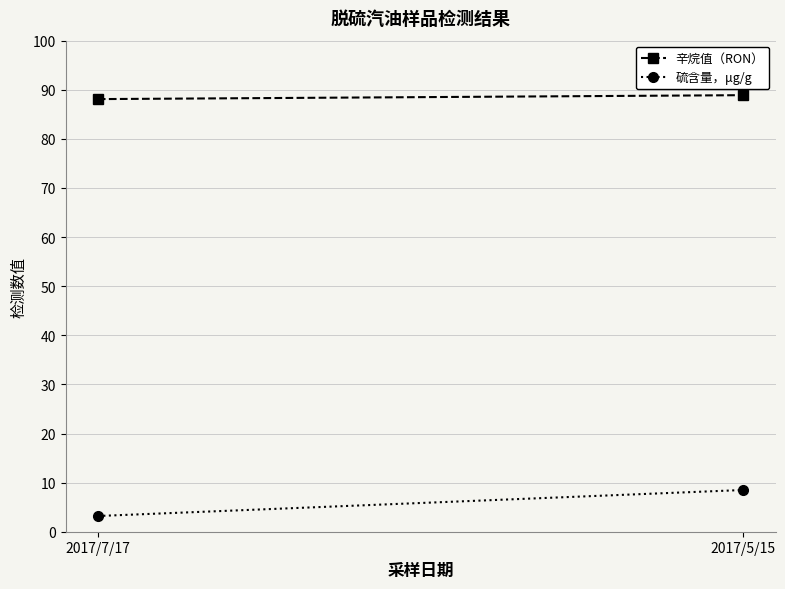

True or false: 辛烷值（RON） has a value of 56.9 at 2017/7/17.

False